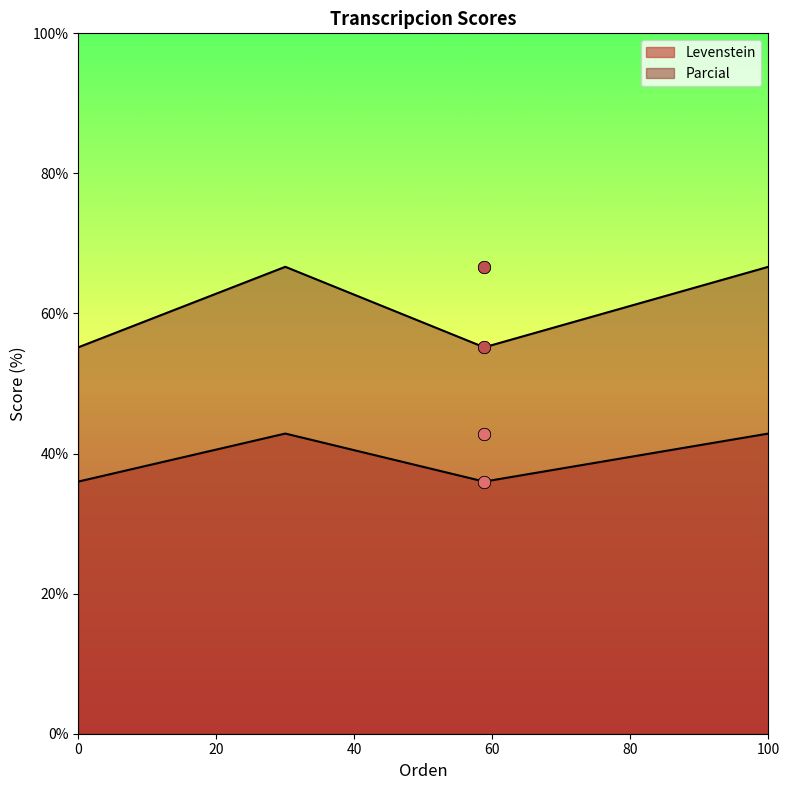

Which series reaches the minimum Y coordinate?

Levenstein